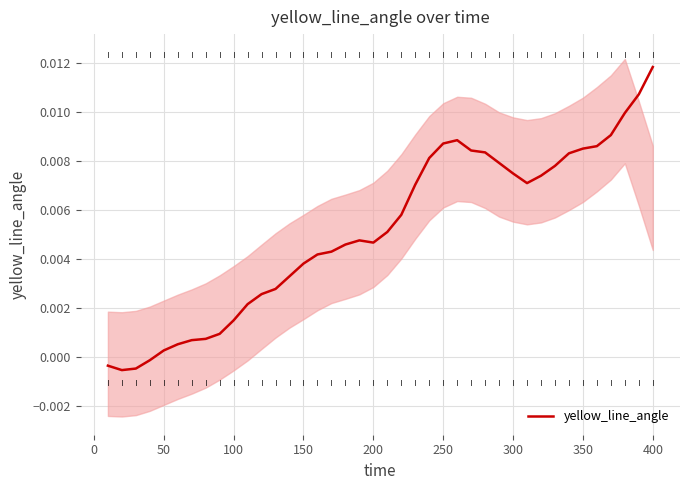

How many lines are shown in the chart?

1